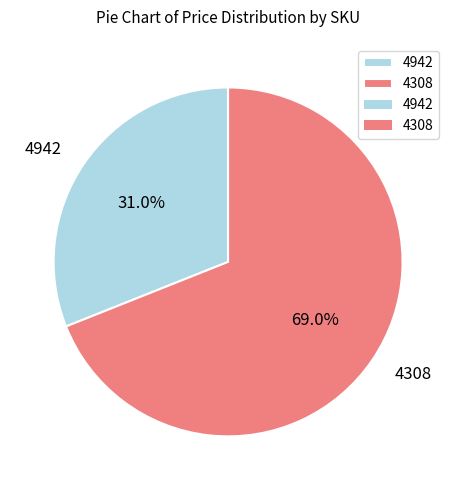

Rank the categories by value from lowest to highest.

4942, 4308